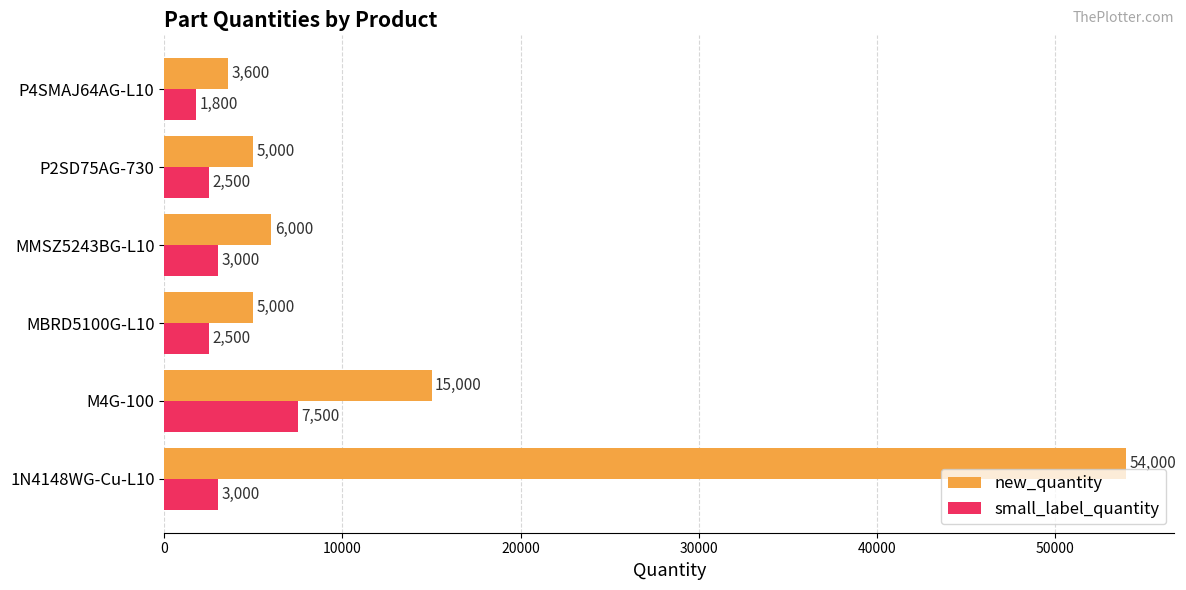

At how many categories does at least one series exceed 34522?

1